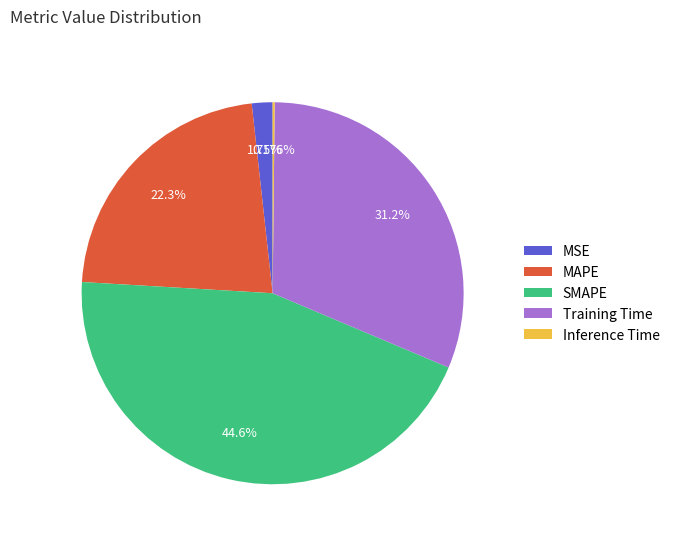

The MAPE slice represents 22% of the pie. True or false?

True